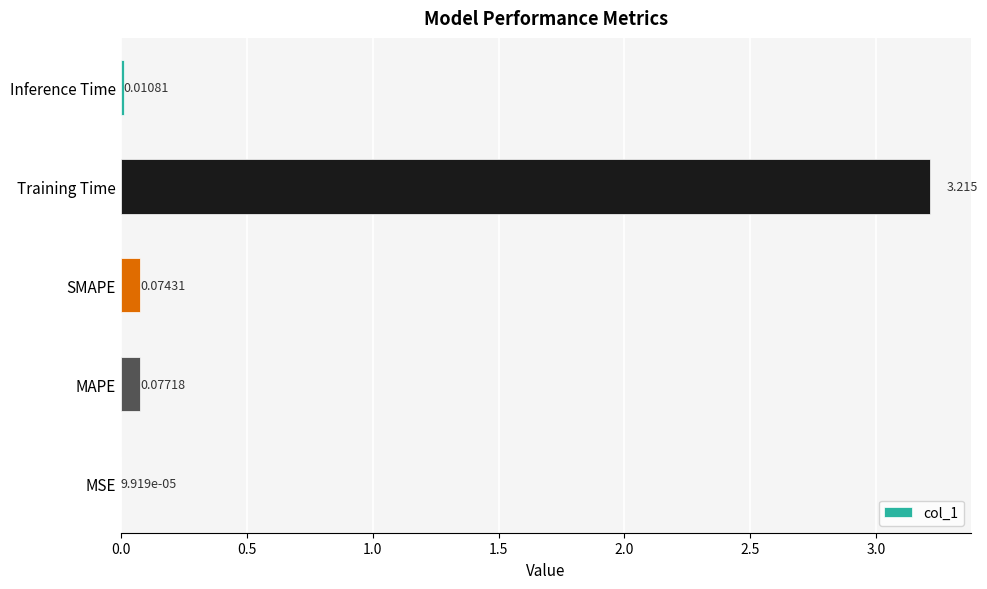

At which category does the chart reach its peak across all series?

Training Time